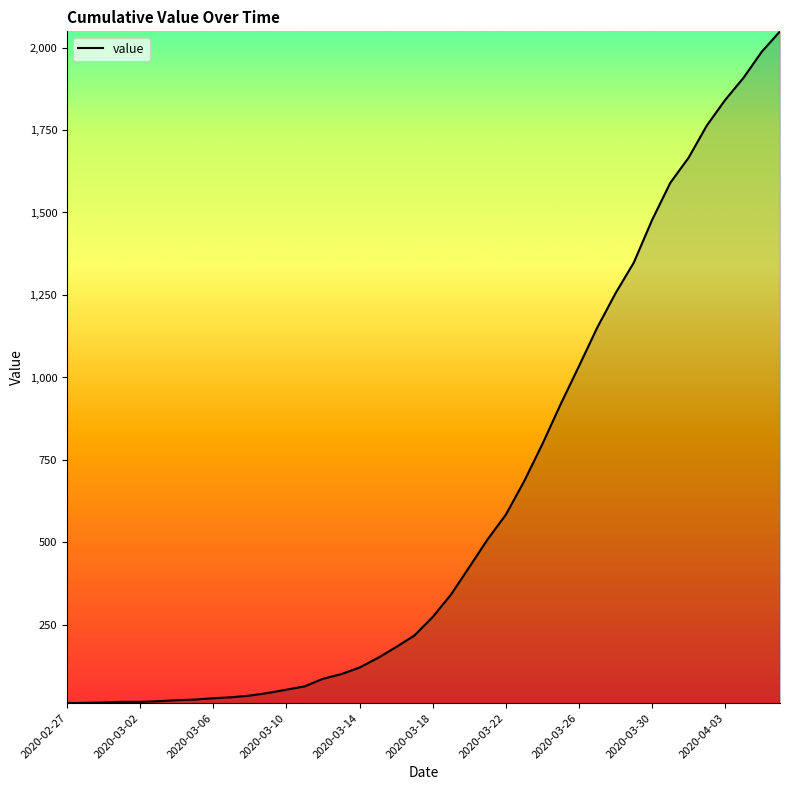

What is the difference between the maximum and second lowest values?

2035